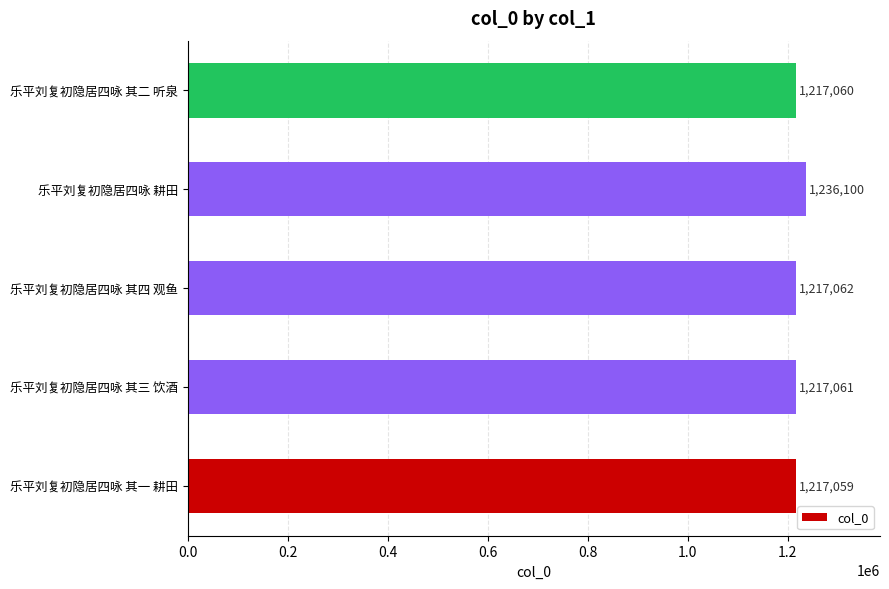

At which label is the value closest to 1226579?

乐平刘复初隐居四咏 其四 观鱼